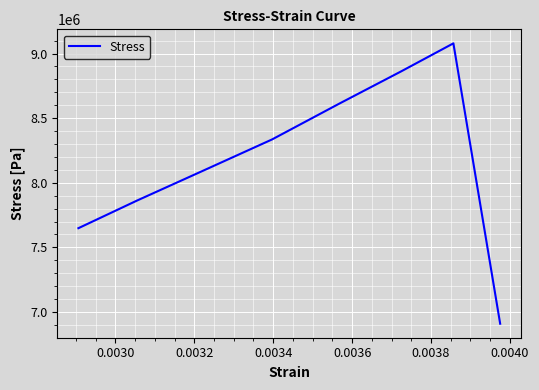

How many distinct data groups are displayed?

1